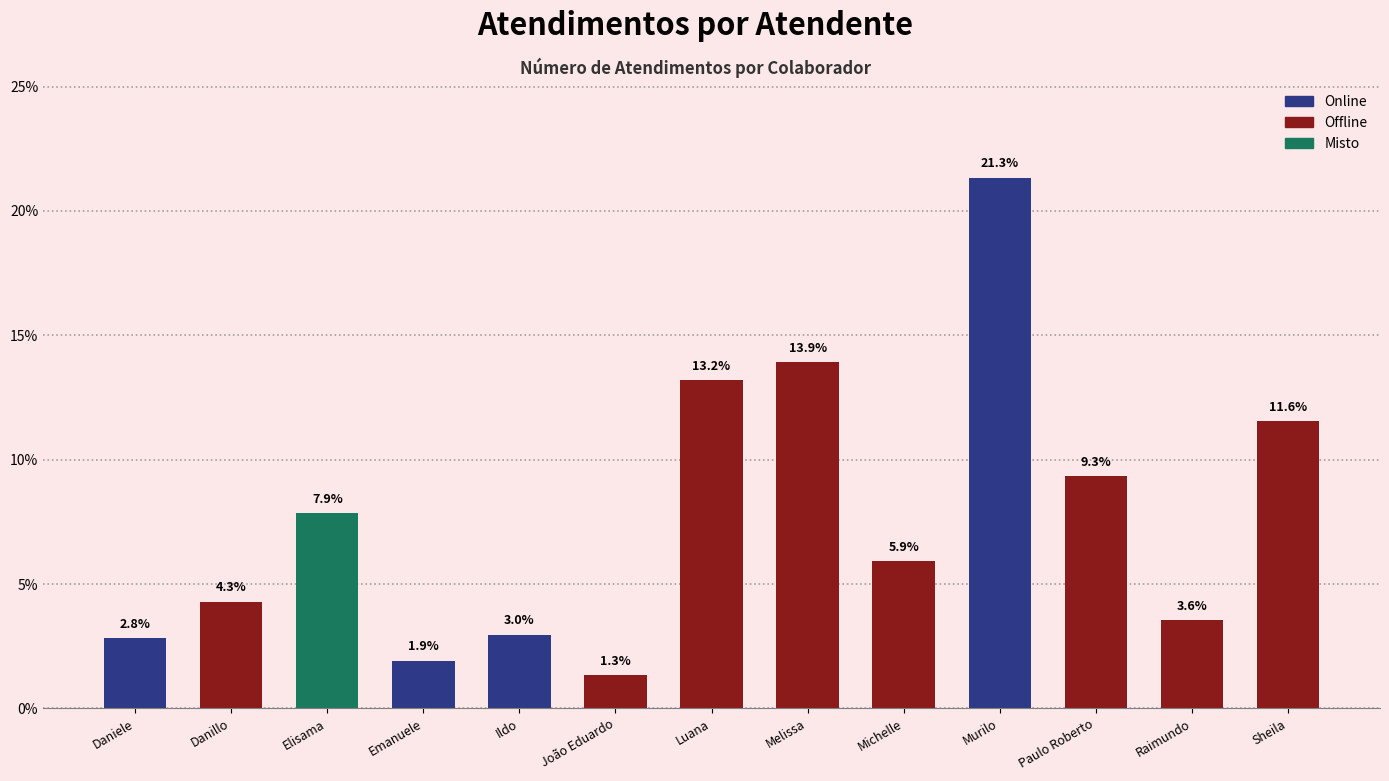

What is the minimum value shown in the chart?

1.3